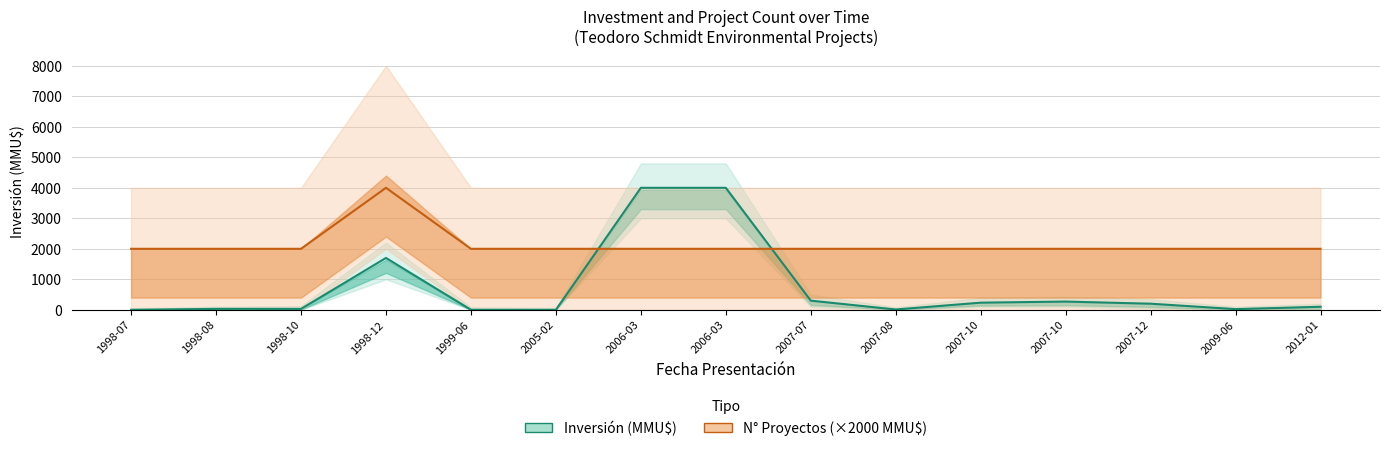

Which series has the largest range (max minus min)?

Inversión (MMU$)